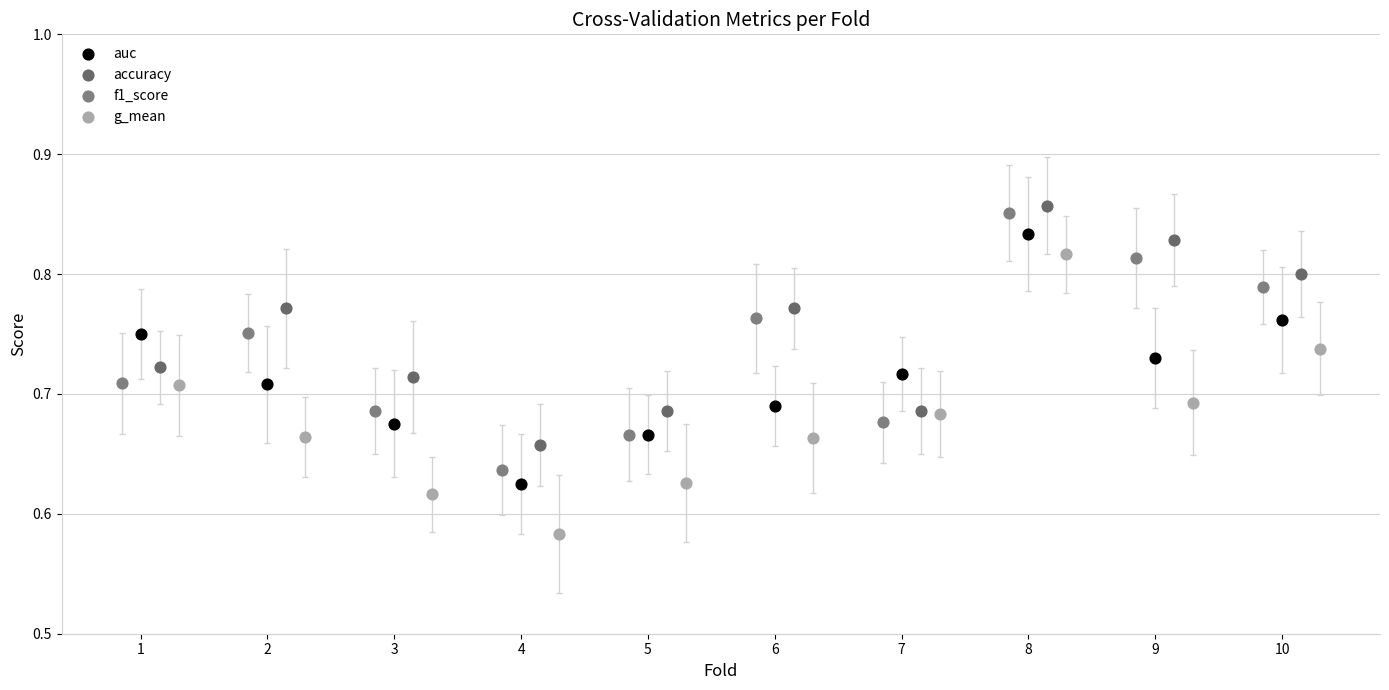

What are all the series names shown in the legend?

auc, accuracy, f1_score, g_mean